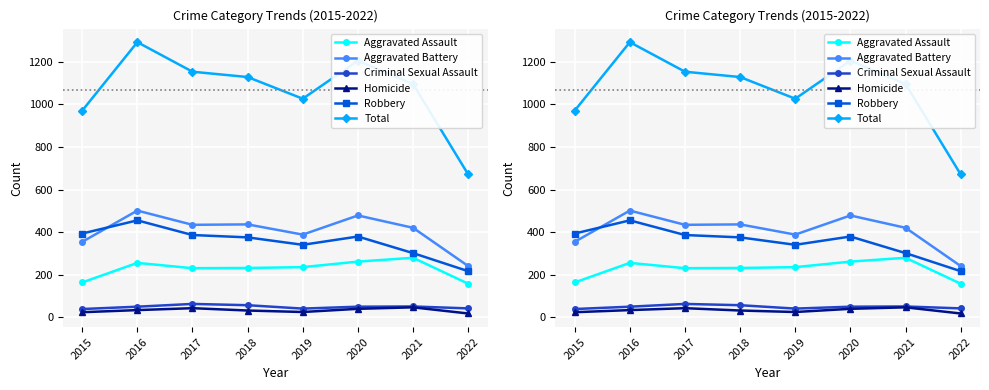

In Homicide, how many points are lower than both neighbors (excluding endpoints)?

1